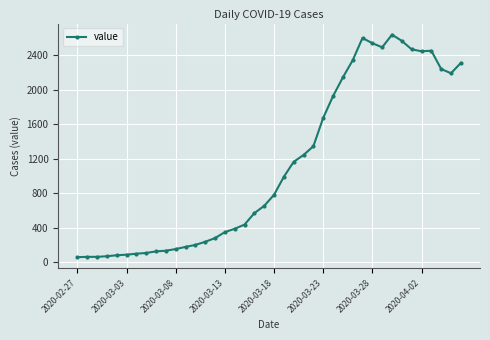

What is the maximum value shown in the chart?

2637